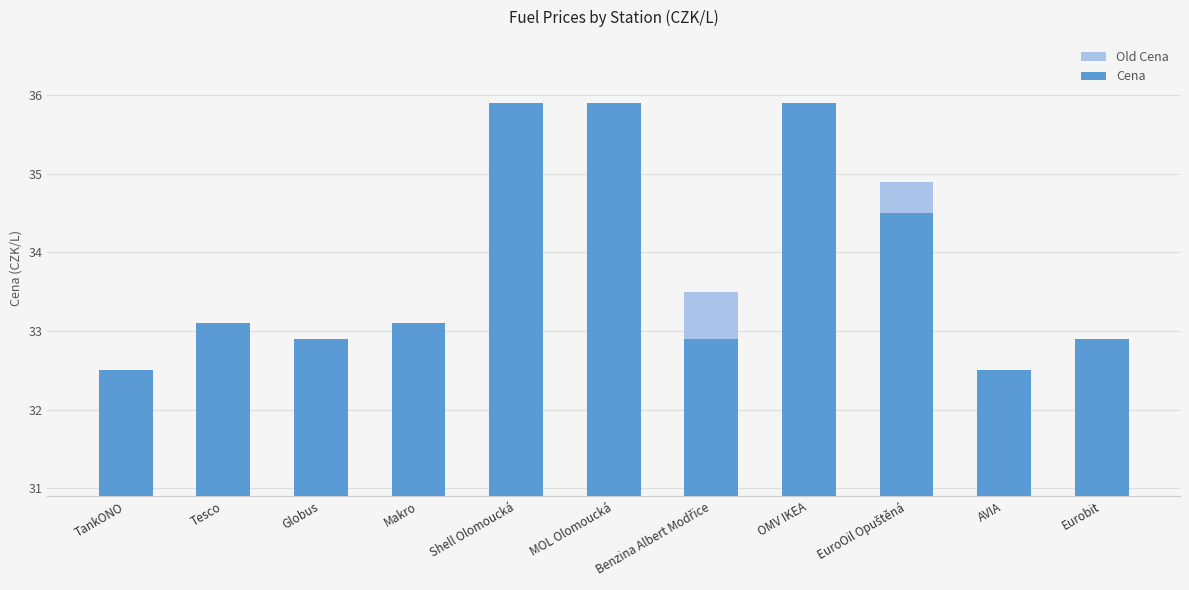

What is the approximate value of Cena at TankONO?

32.5